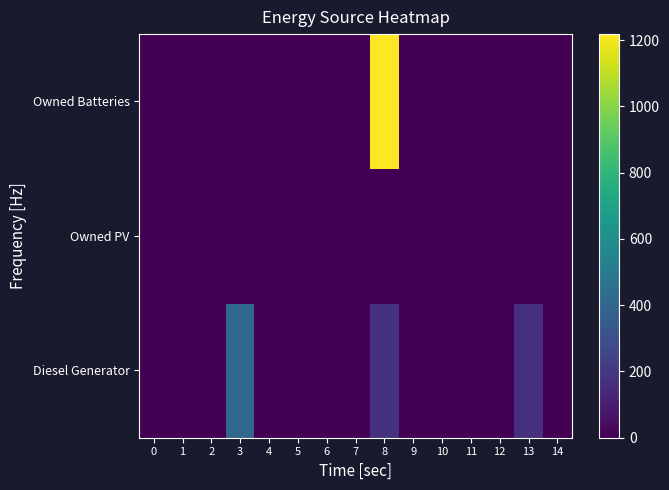

At how many categories does at least one series exceed 239?

2